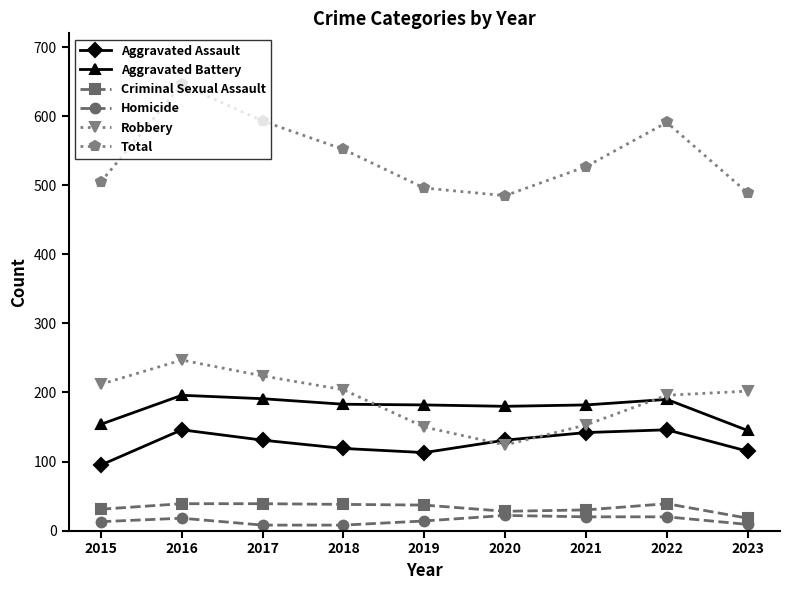

How many interior local peaks does the Total series have?

2